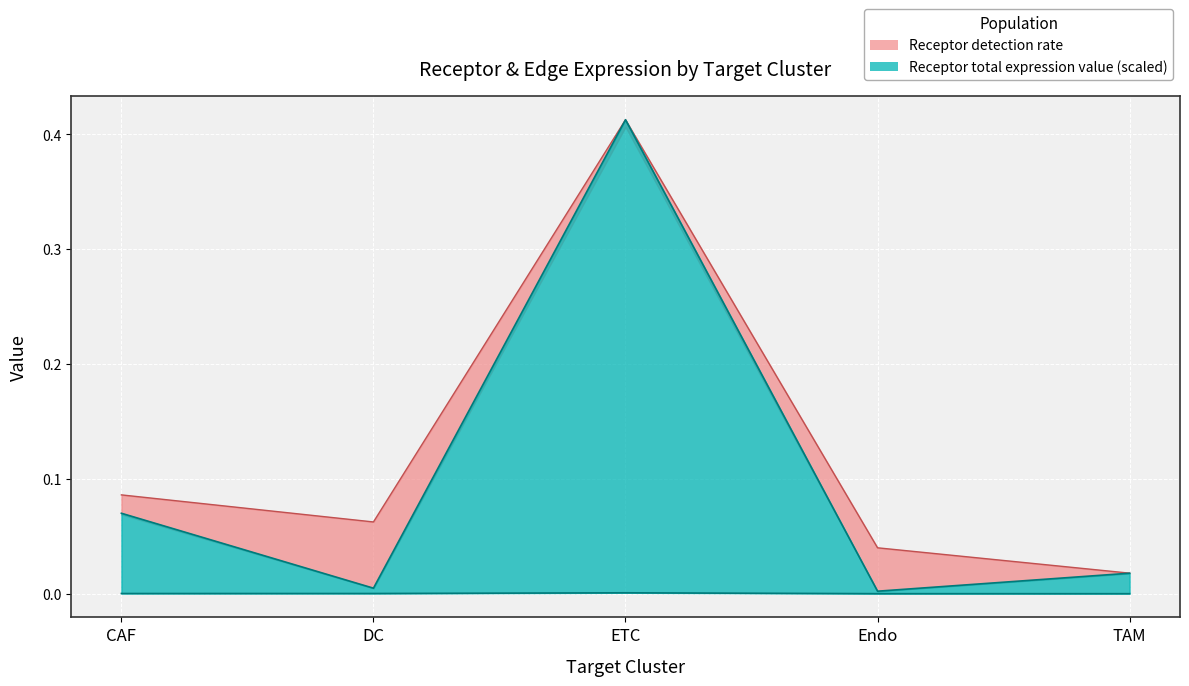

Which category has the highest value across all series?

ETC